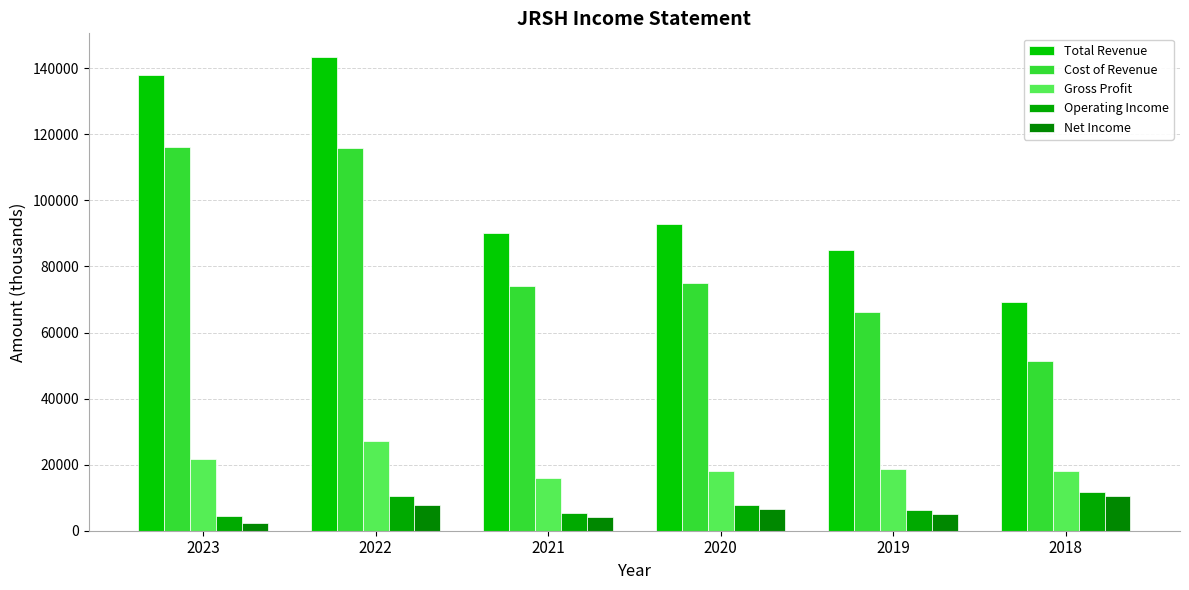

How many data points does each series have?

6